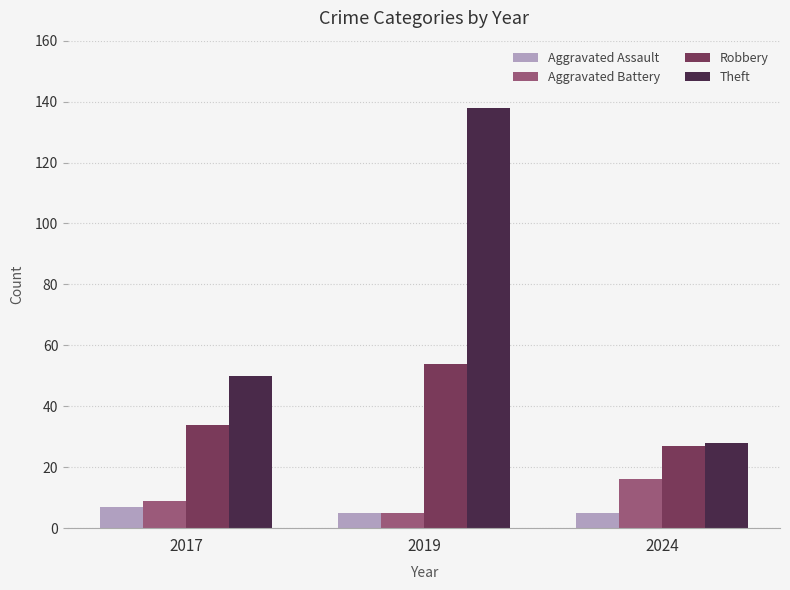

At how many categories does at least one series exceed 54?

1